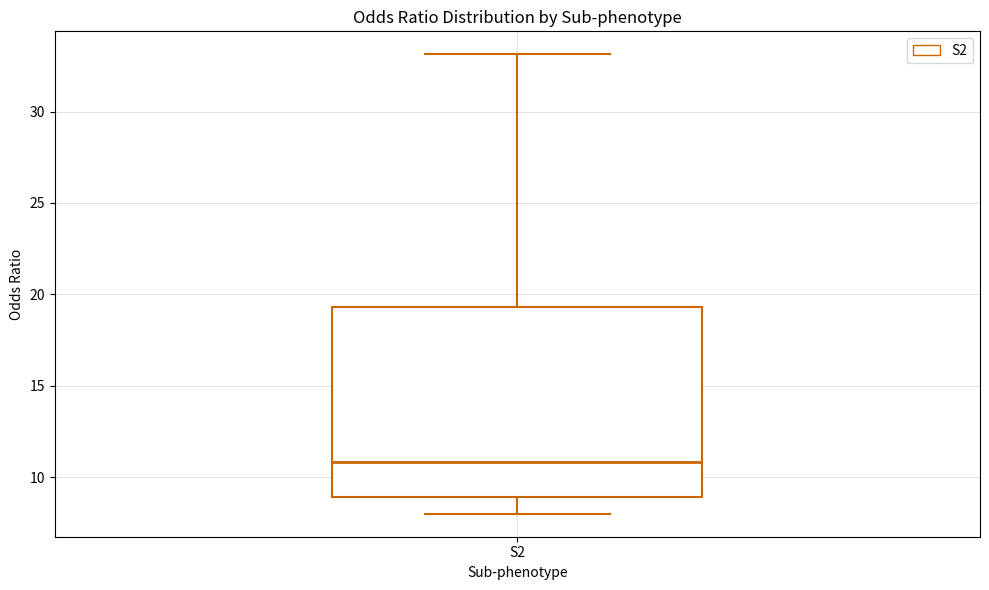

Read this box plot against the y-axis: the position of the median line, the range covered by the box, and the ends of both whiskers. The values are not printed on the chart, so give them approximately, as read against the axis.

median 11.0, box 9.0 to 19.5, whiskers 8.0 to 33.0